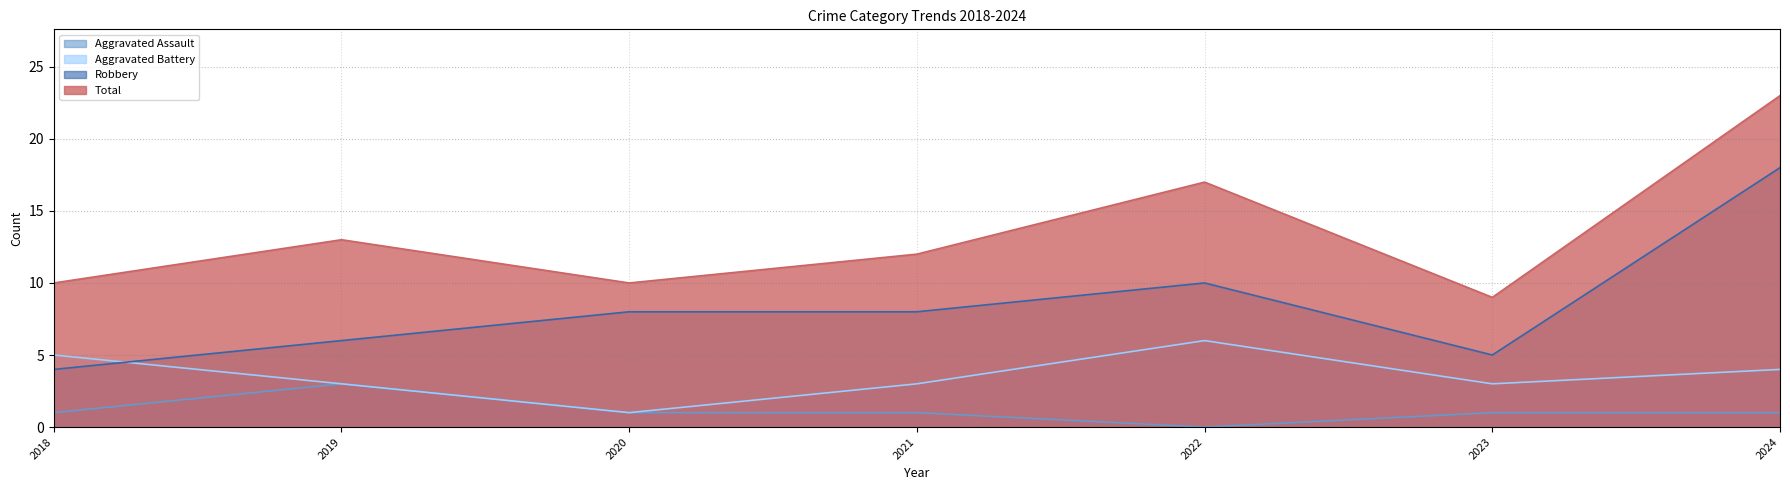

At which label does Aggravated Battery first exceed 3?

2018